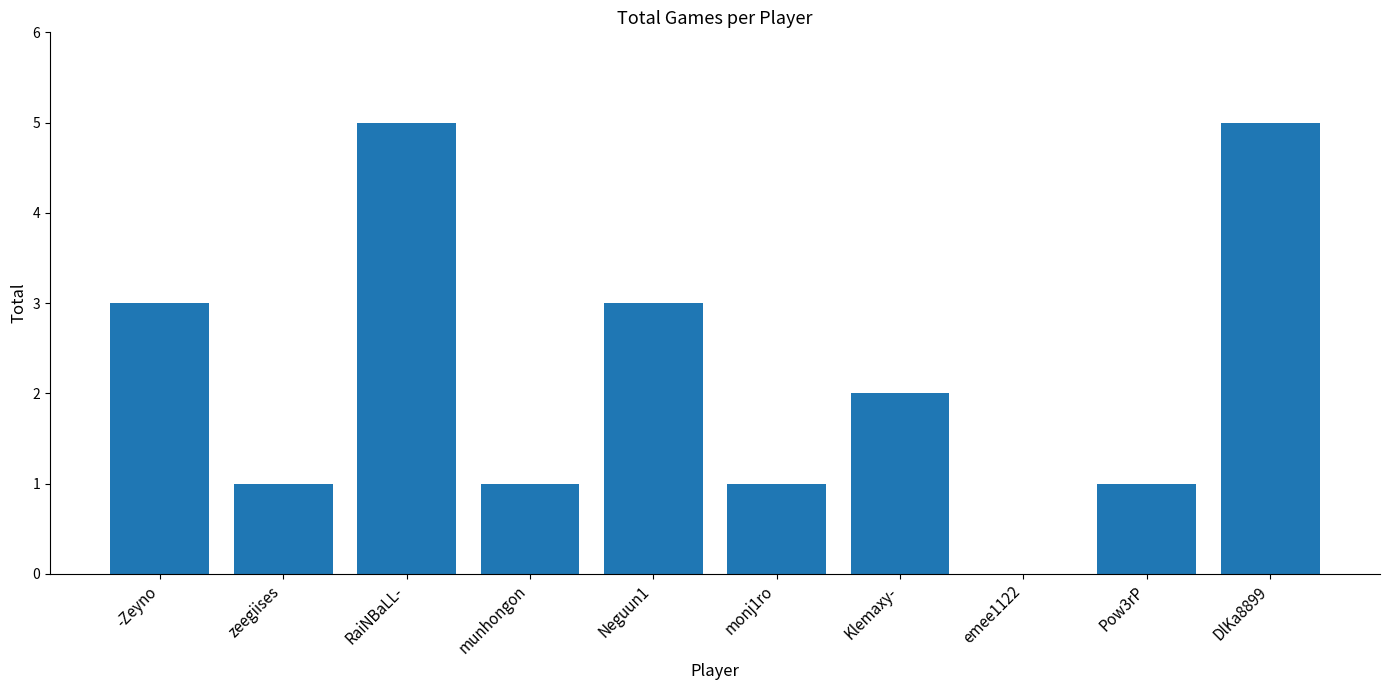

True or false: the data shows 2 at emee1122.

False